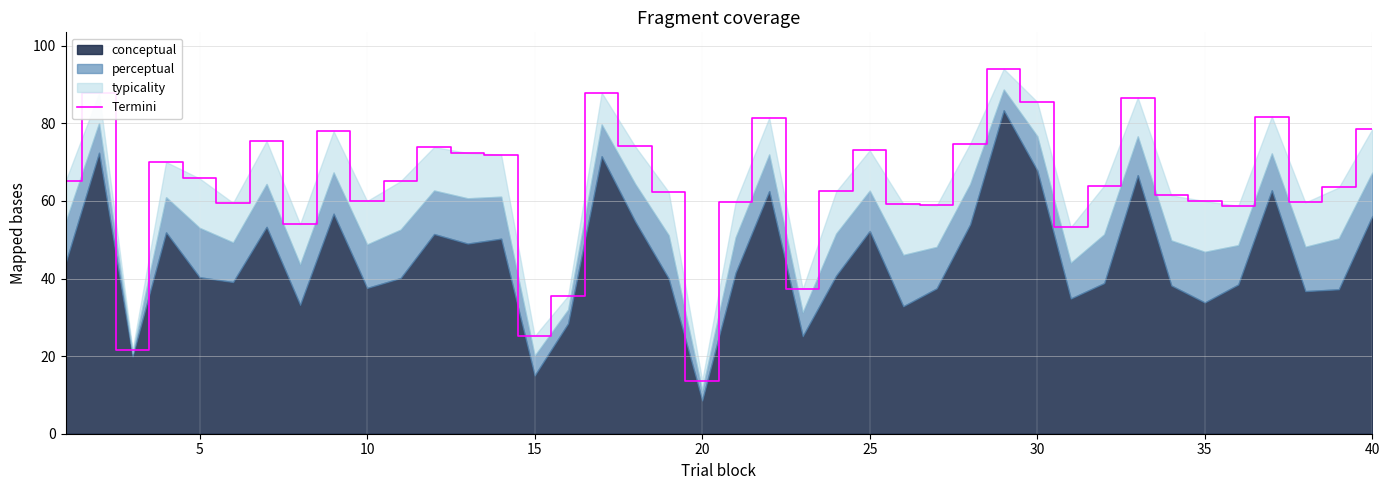

True or false: the data shows 22.8 at 30.

False